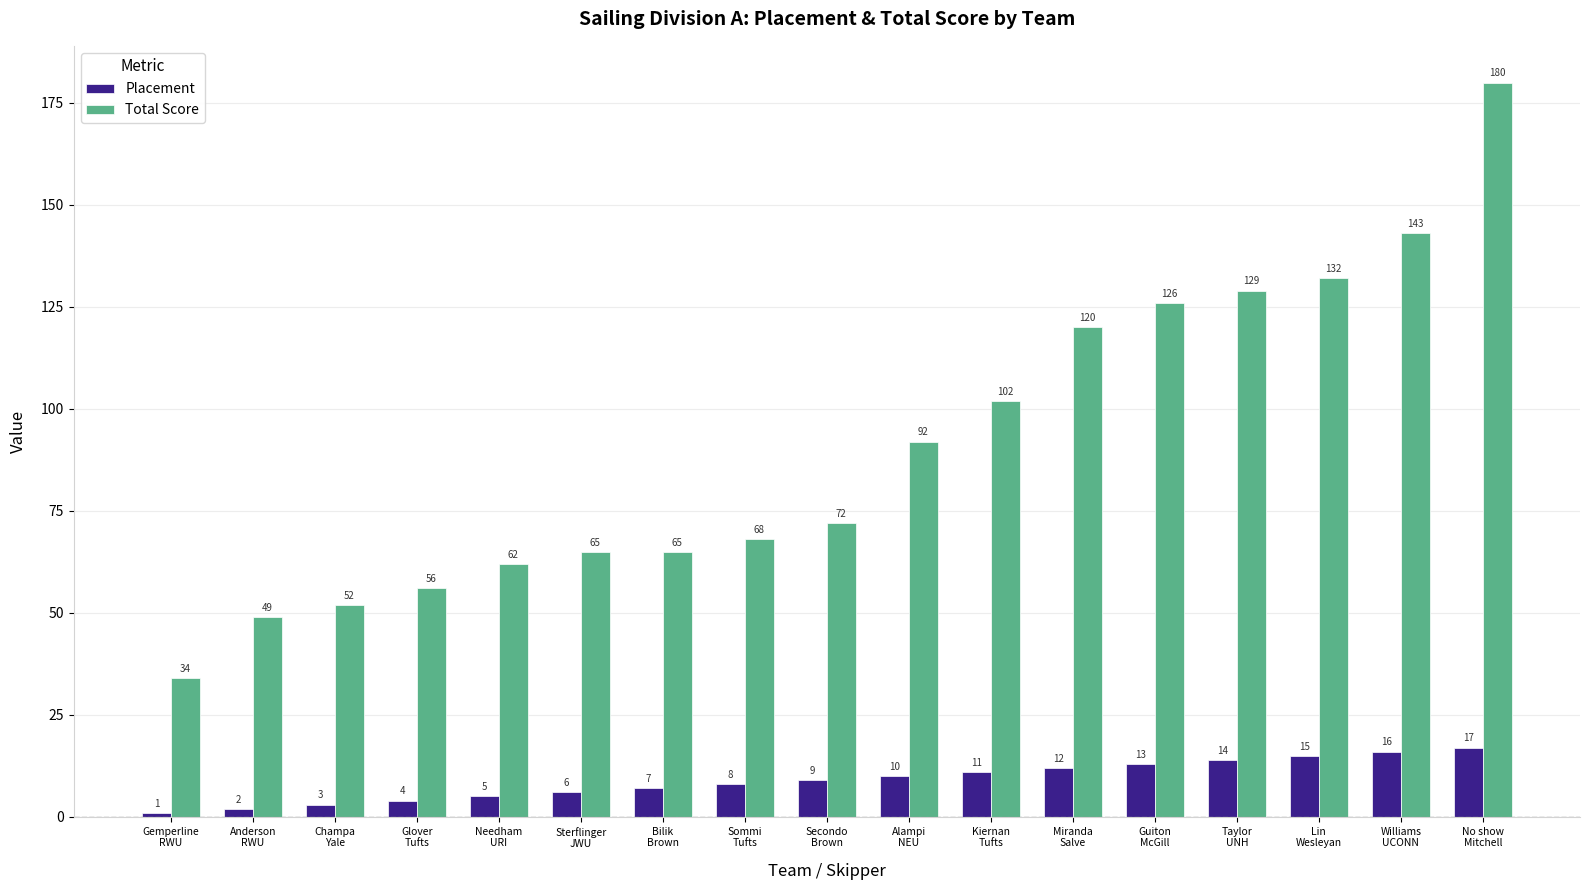

What is the label of the 16th bar from the right?

Anderson
RWU